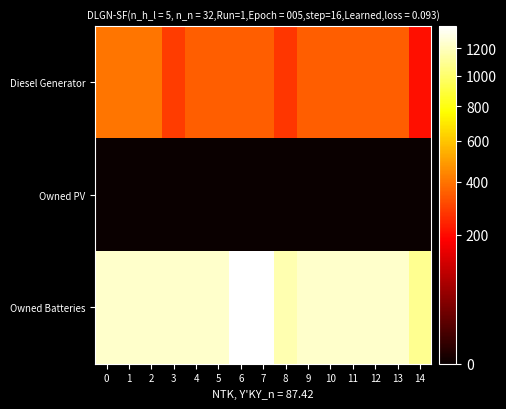

Between 5 and 13, which series saw the biggest shift?

Diesel Generator